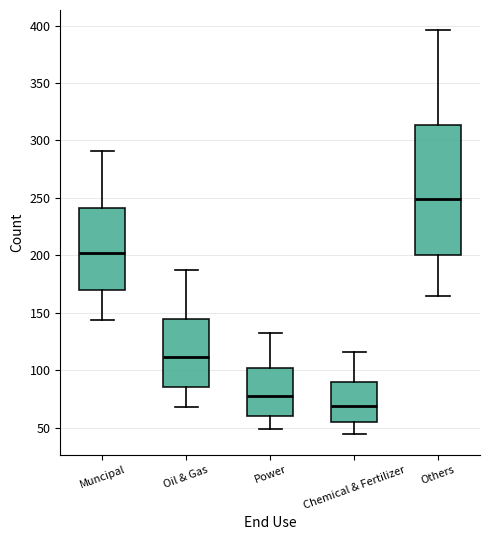

Which box has the lowest median line?

Chemical & Fertilizer